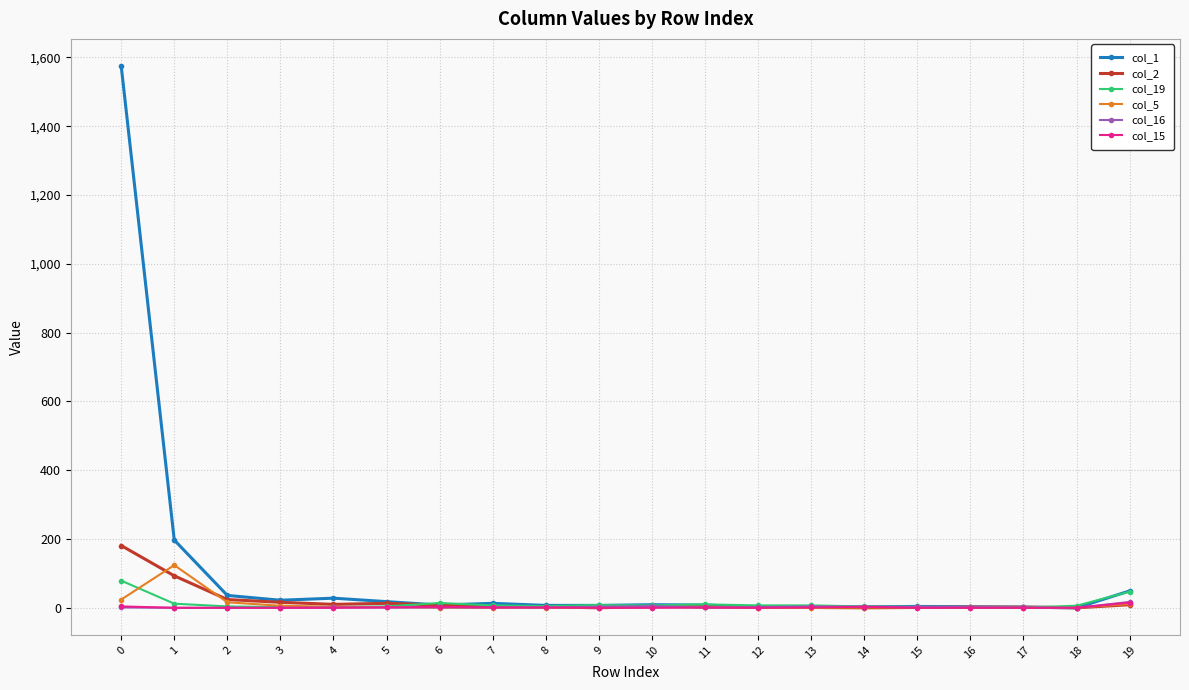

Which series has the widest spread of values?

col_1